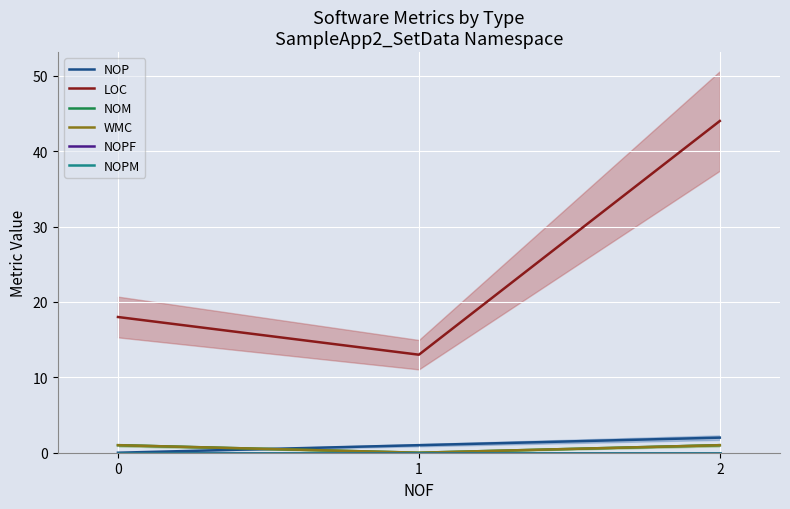

Does the chart display data point markers on the line(s)?

No